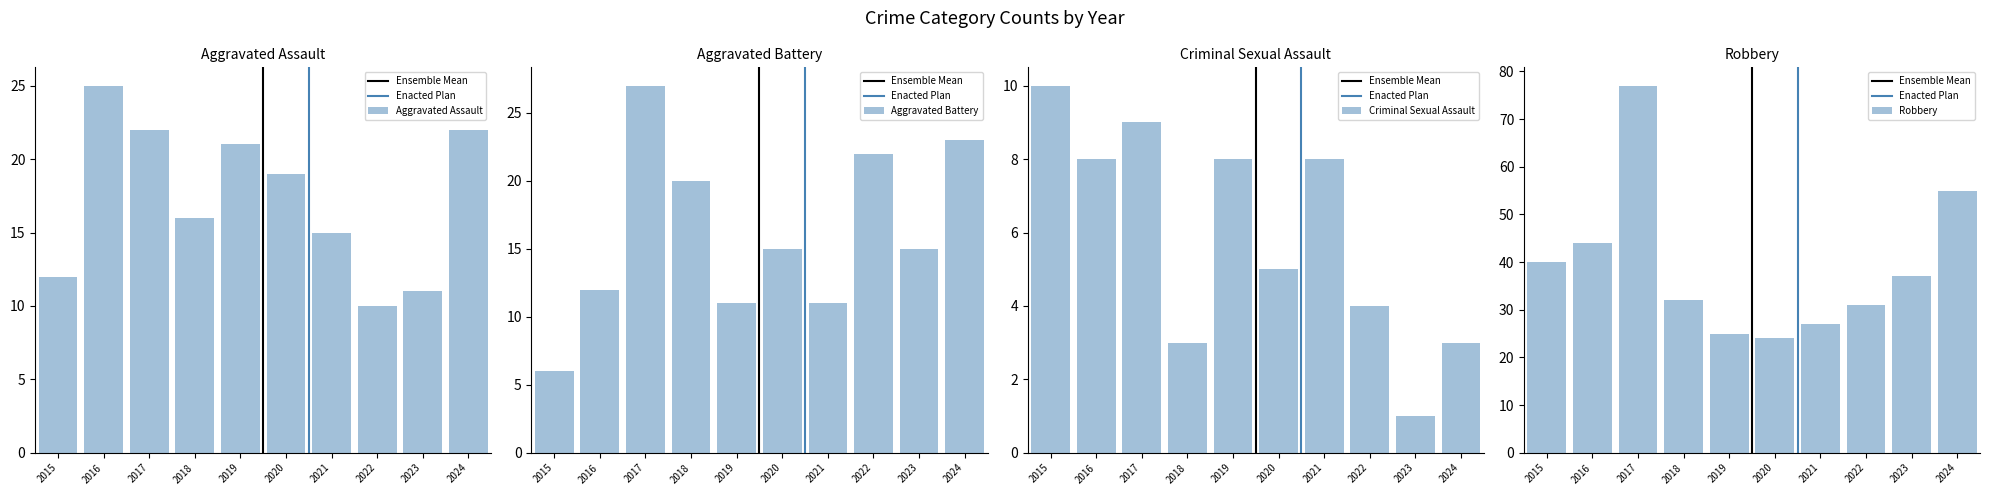

What is the smallest value displayed?

1